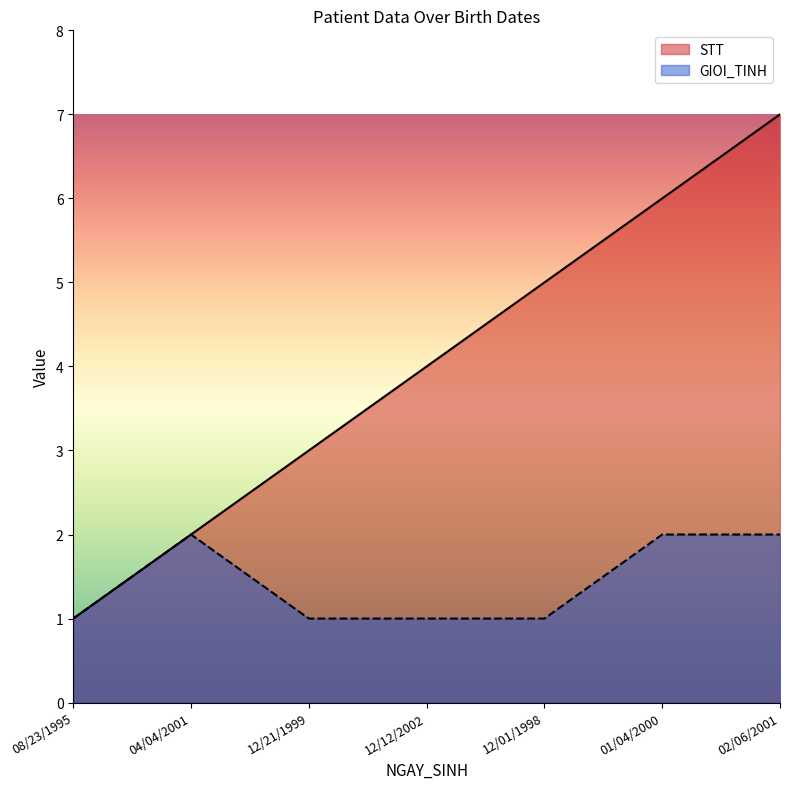

Count the GIOI_TINH values in the range 1 to 2.

7